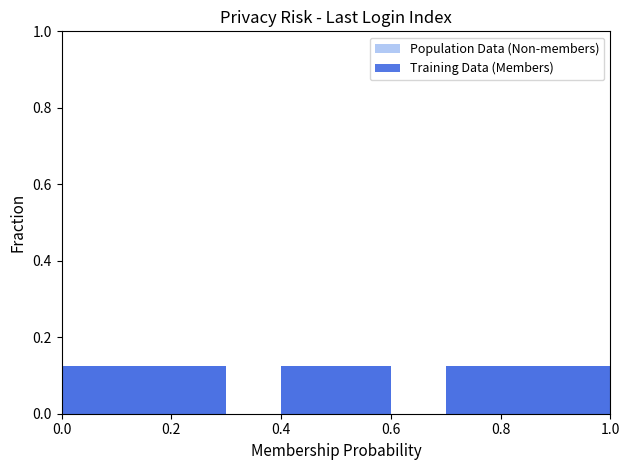

Which series has the widest spread of values?

Population Data (Non-members)